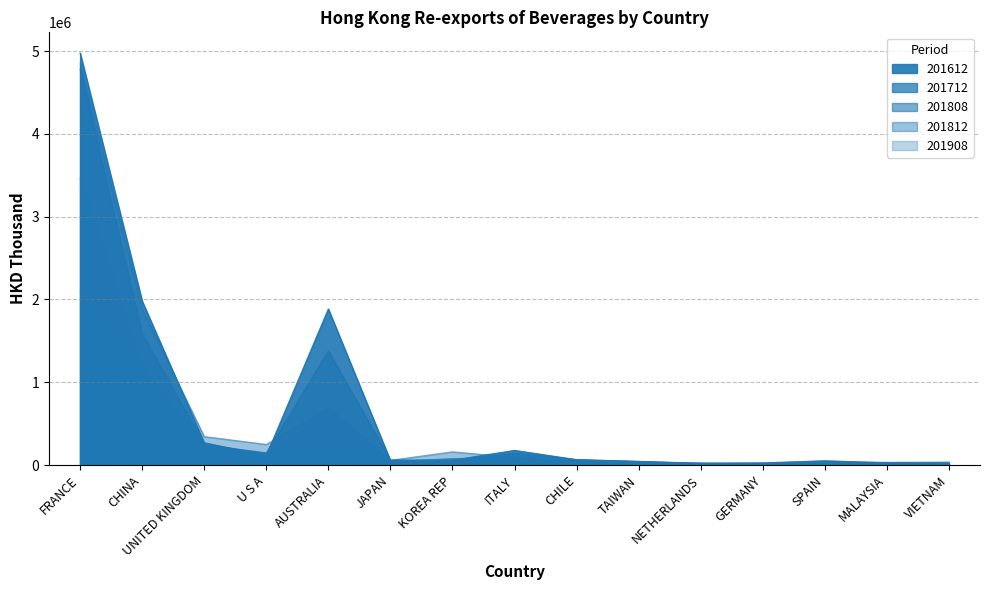

The value of 201612 at TAIWAN is 43877.9. True or false?

True